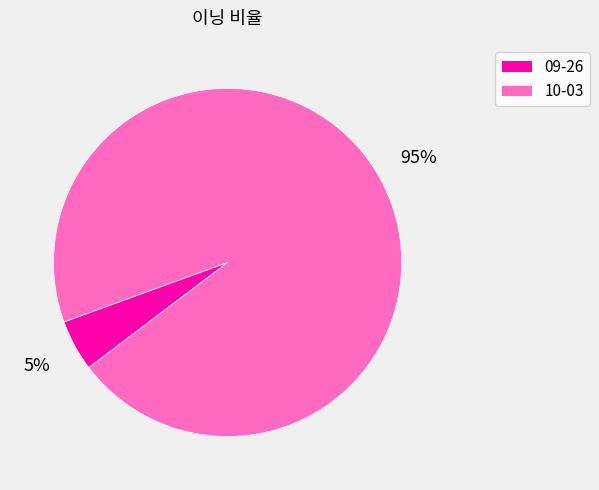

Count the number of slices in the pie.

2